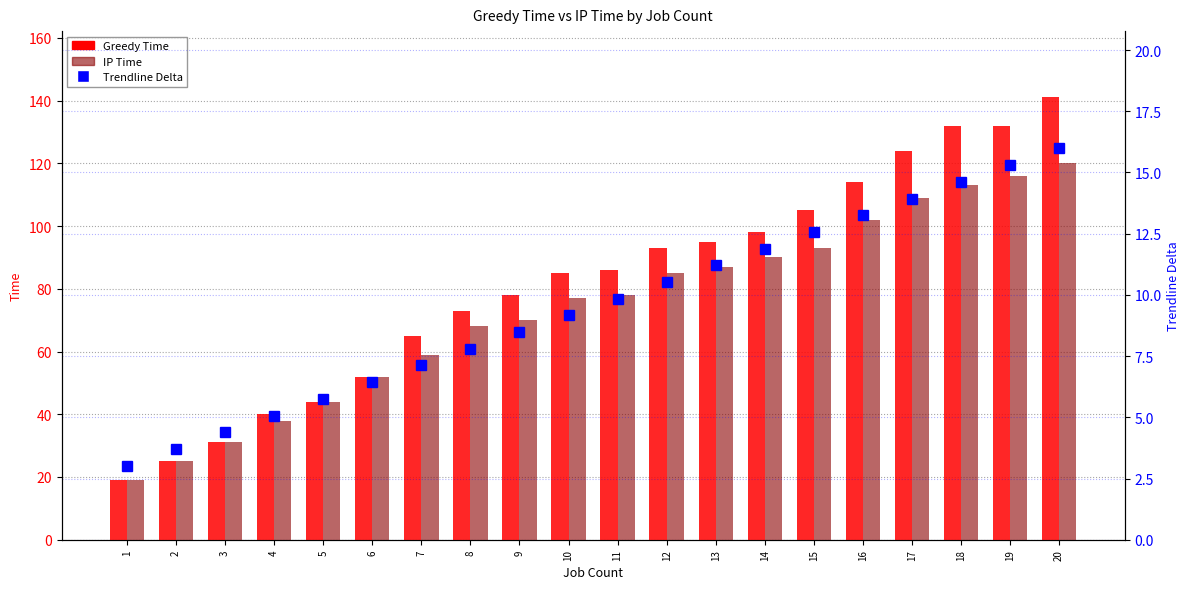

Where does the Greedy Time series first go above 86?

12